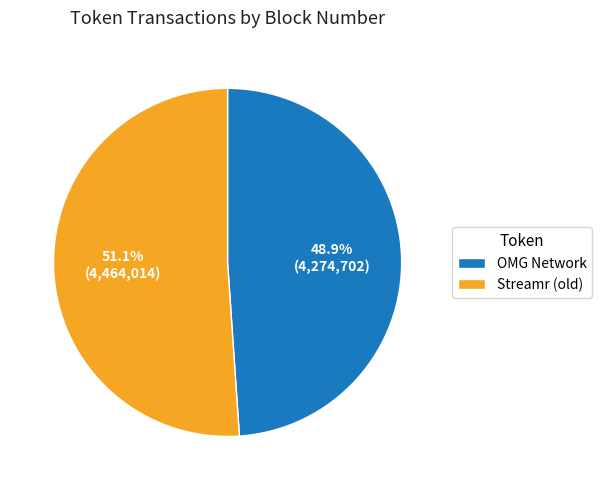

Is it true that Streamr (old) is 57% of the pie?

False